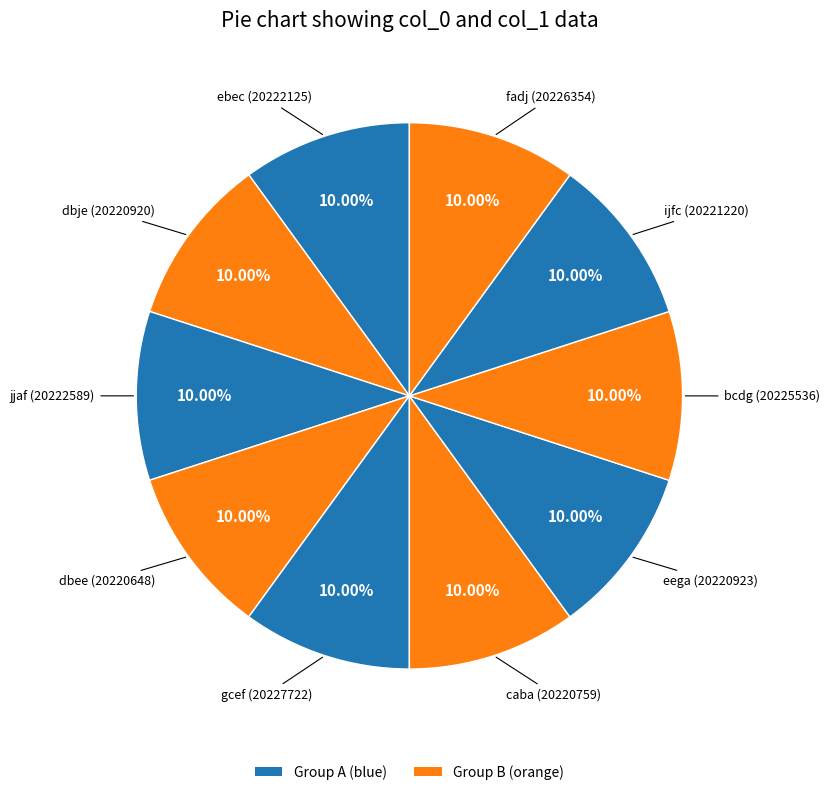

How many slices are in this pie chart?

10